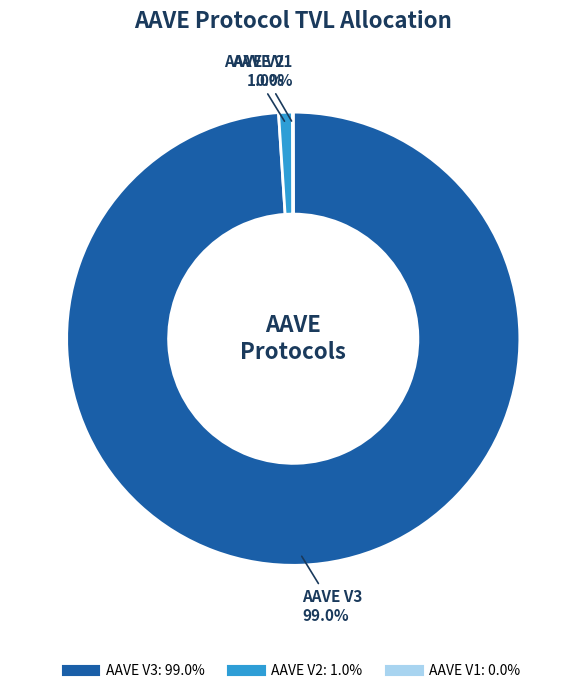

Which slice represents more than half of the pie?

AAVE V3